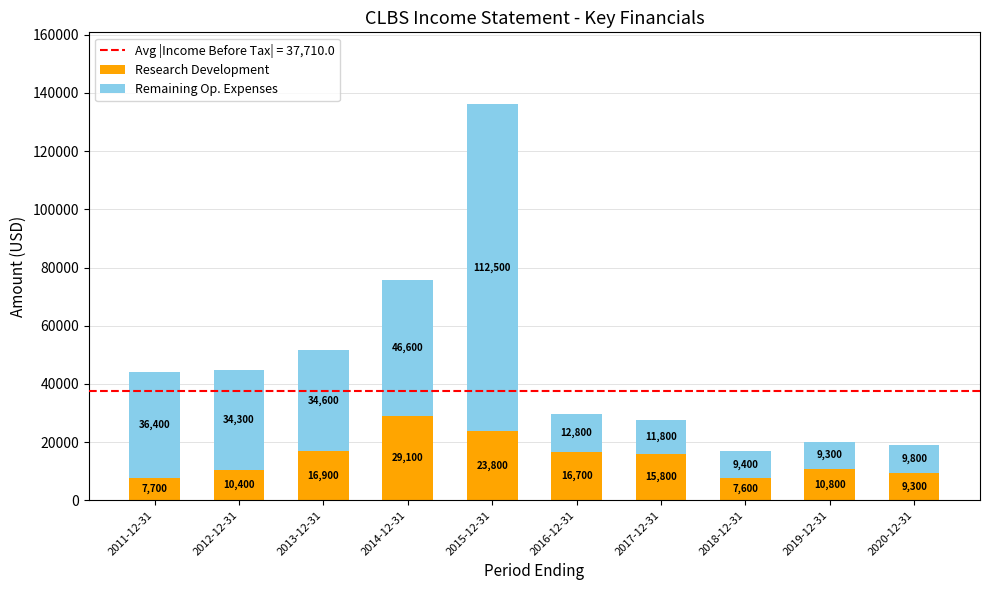

At which label does Research Development reach its peak?

2014-12-31